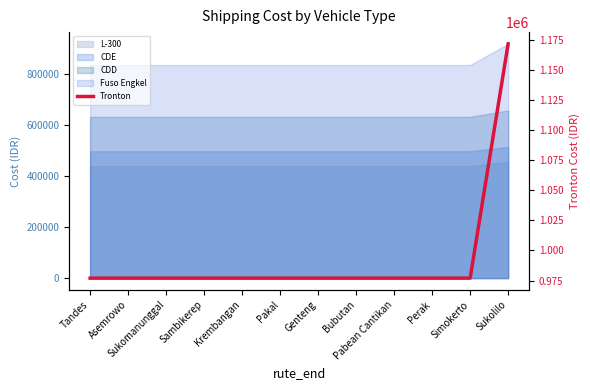

Between Pabean Cantikan and Asemrowo, which is larger?

Pabean Cantikan